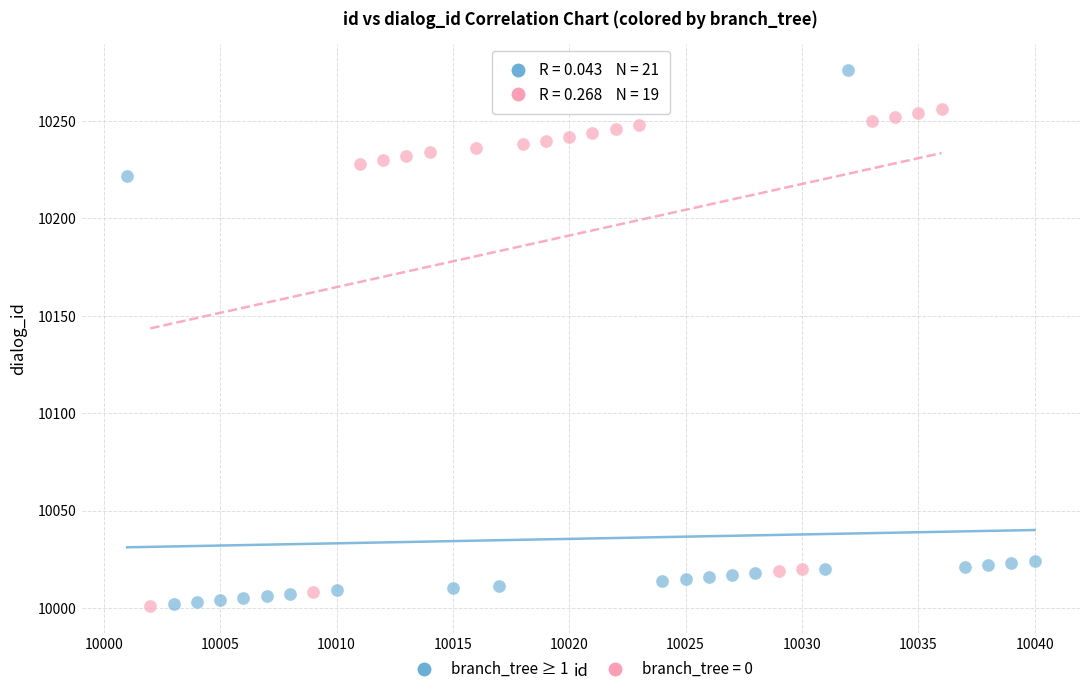

Which series has the widest spread of Y values?

branch_tree ≥ 1